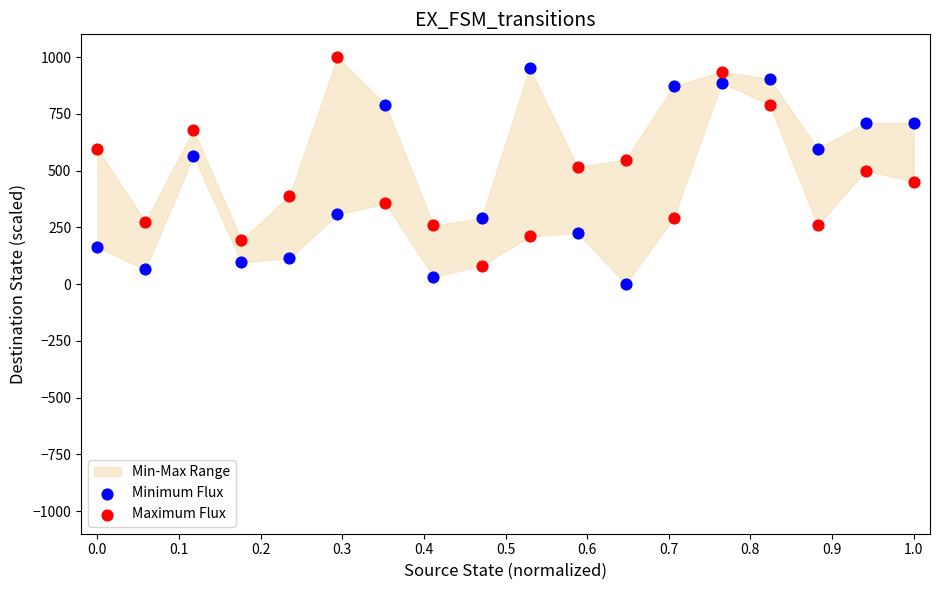

Which series reaches the minimum Y coordinate?

Minimum Flux